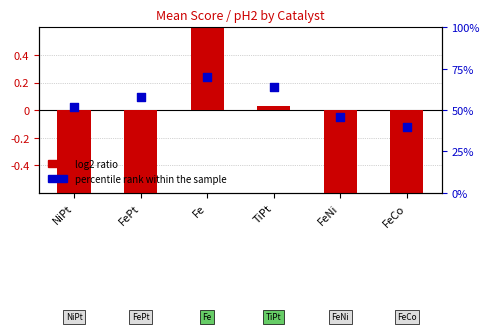

At which category is the sum across all series the highest?

Fe